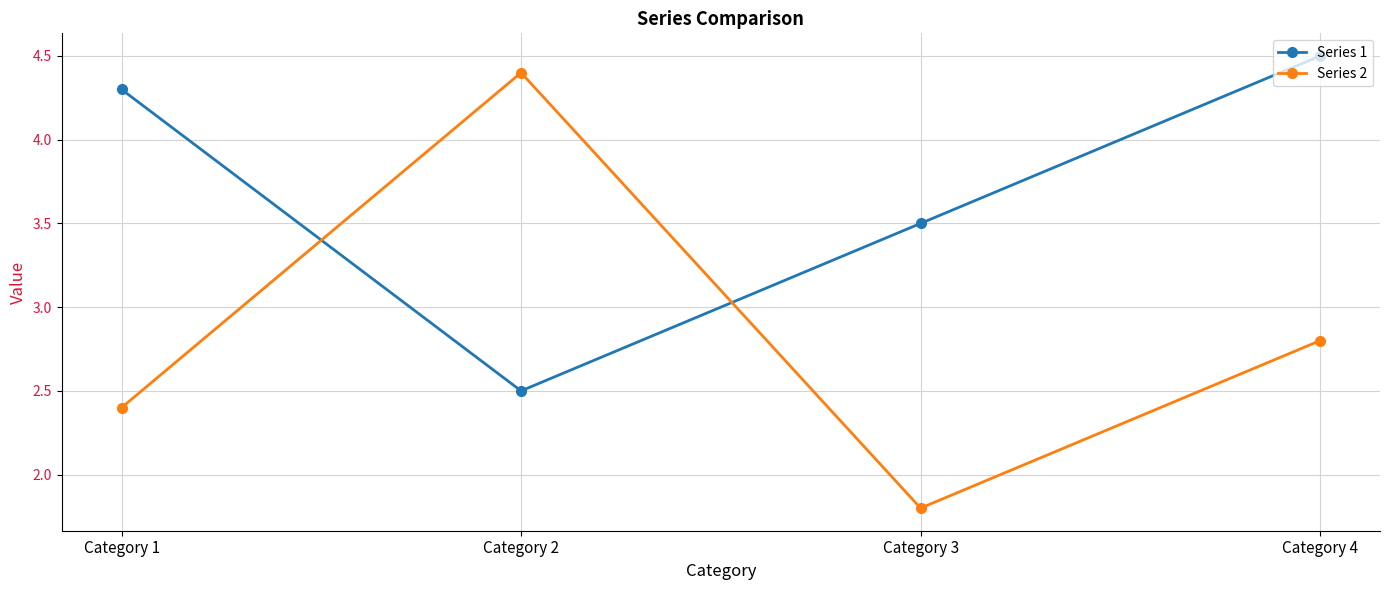

The value of Series 1 at Category 3 is 4.8. True or false?

False